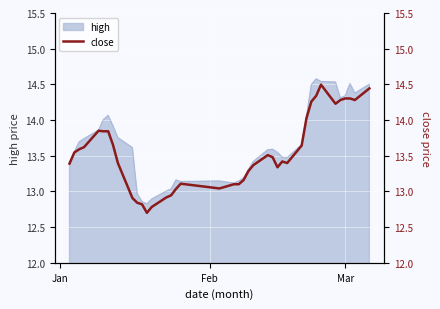

Count the number of values greater than 13.

33